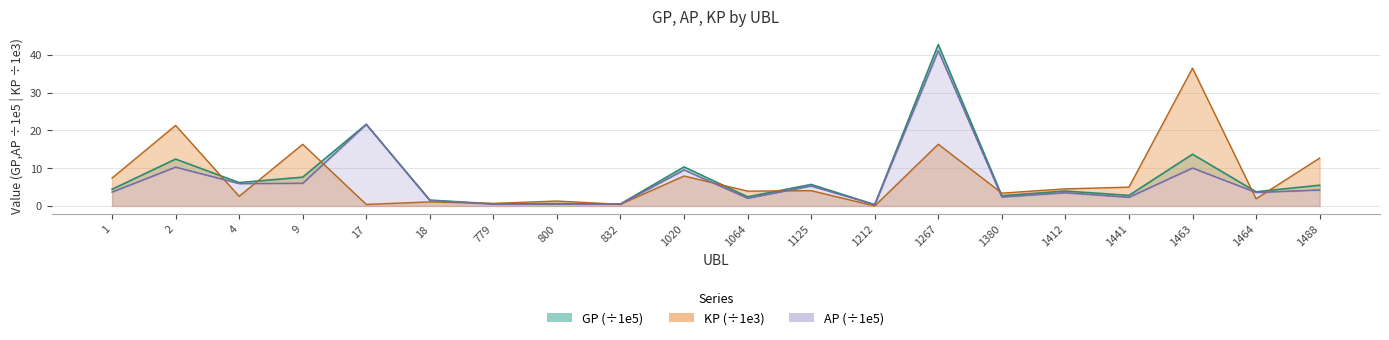

Between 1212 and 1267, which is larger?

1267